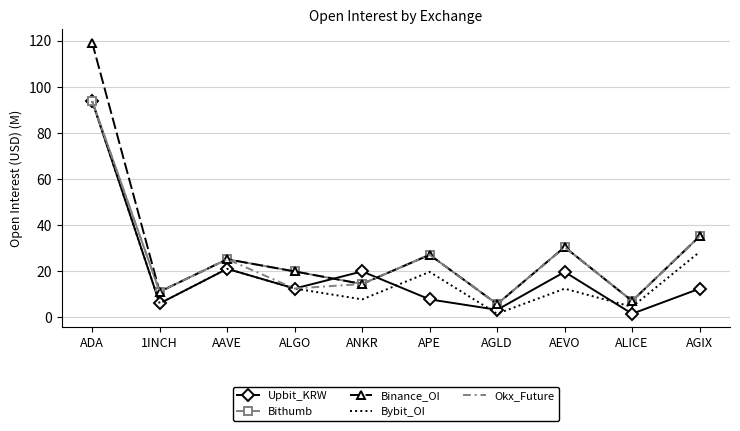

Where do Binance_OI and Upbit_KRW first cross each other?

ALGO and ANKR